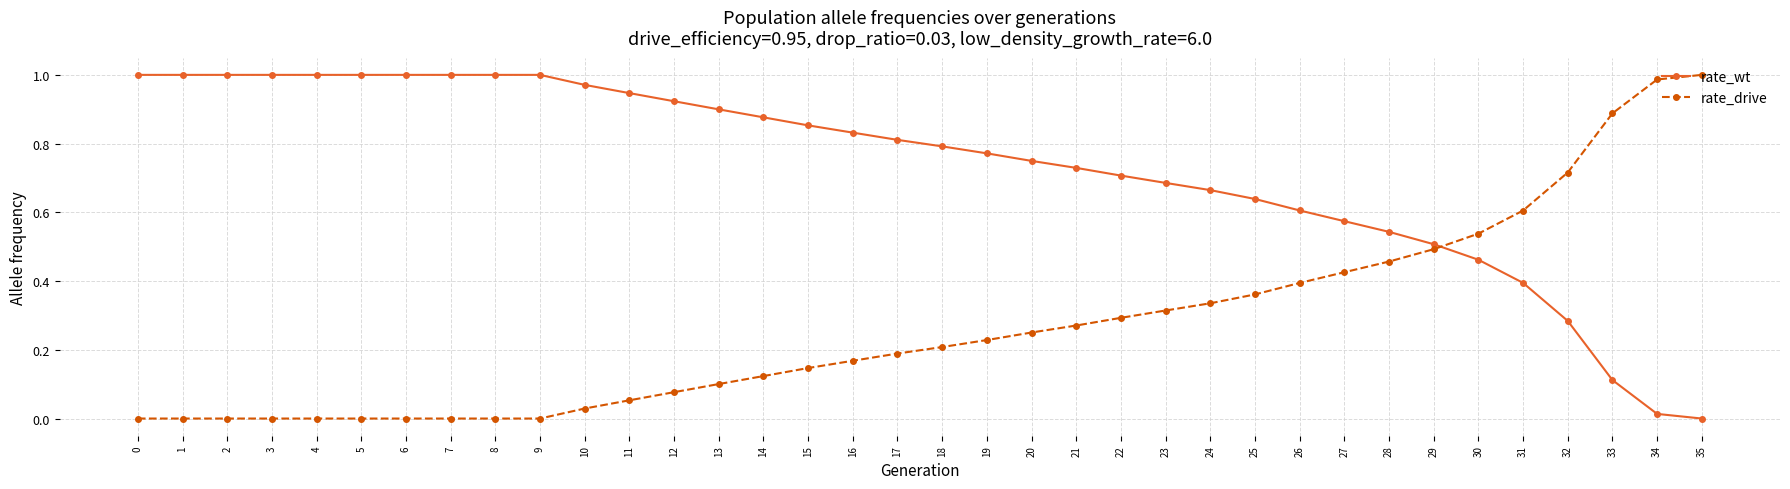

What is the sum of the rate_wt values at 22 and 9?

1.7